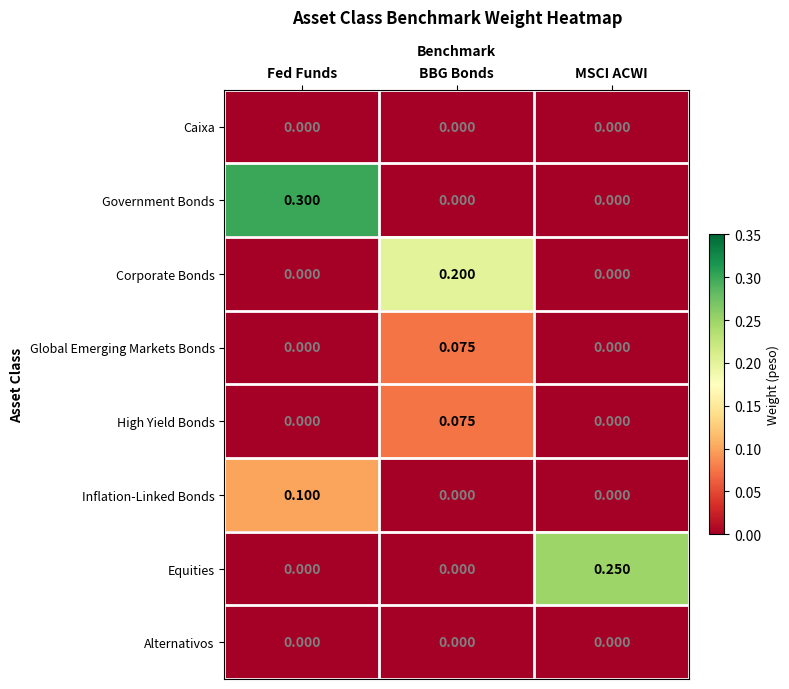

Which series has the widest spread of values?

Government Bonds